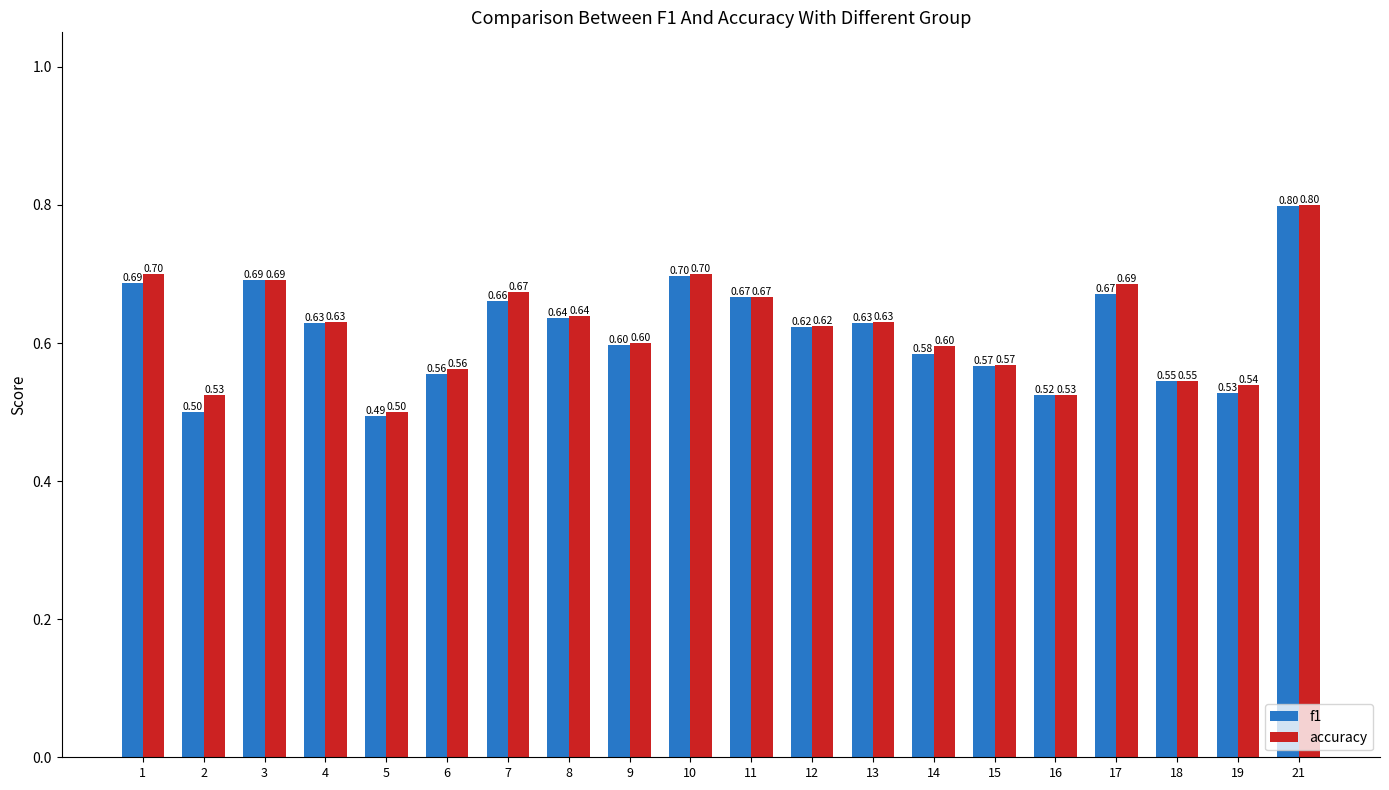

Which series has the largest range (max minus min)?

f1